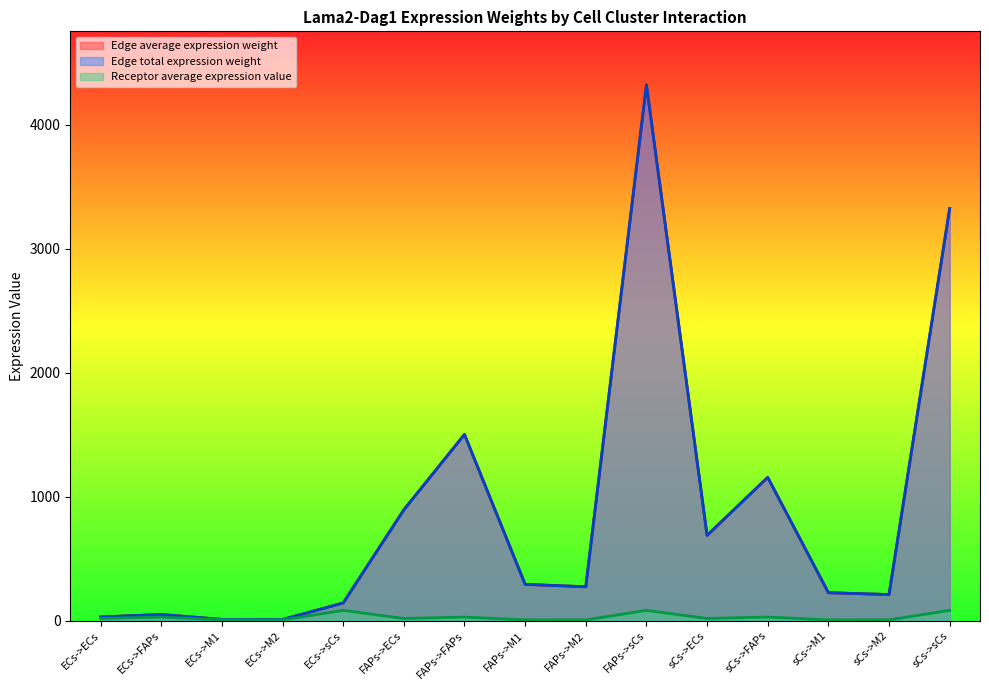

What is the sum of all Edge total expression weight values?

13129.1